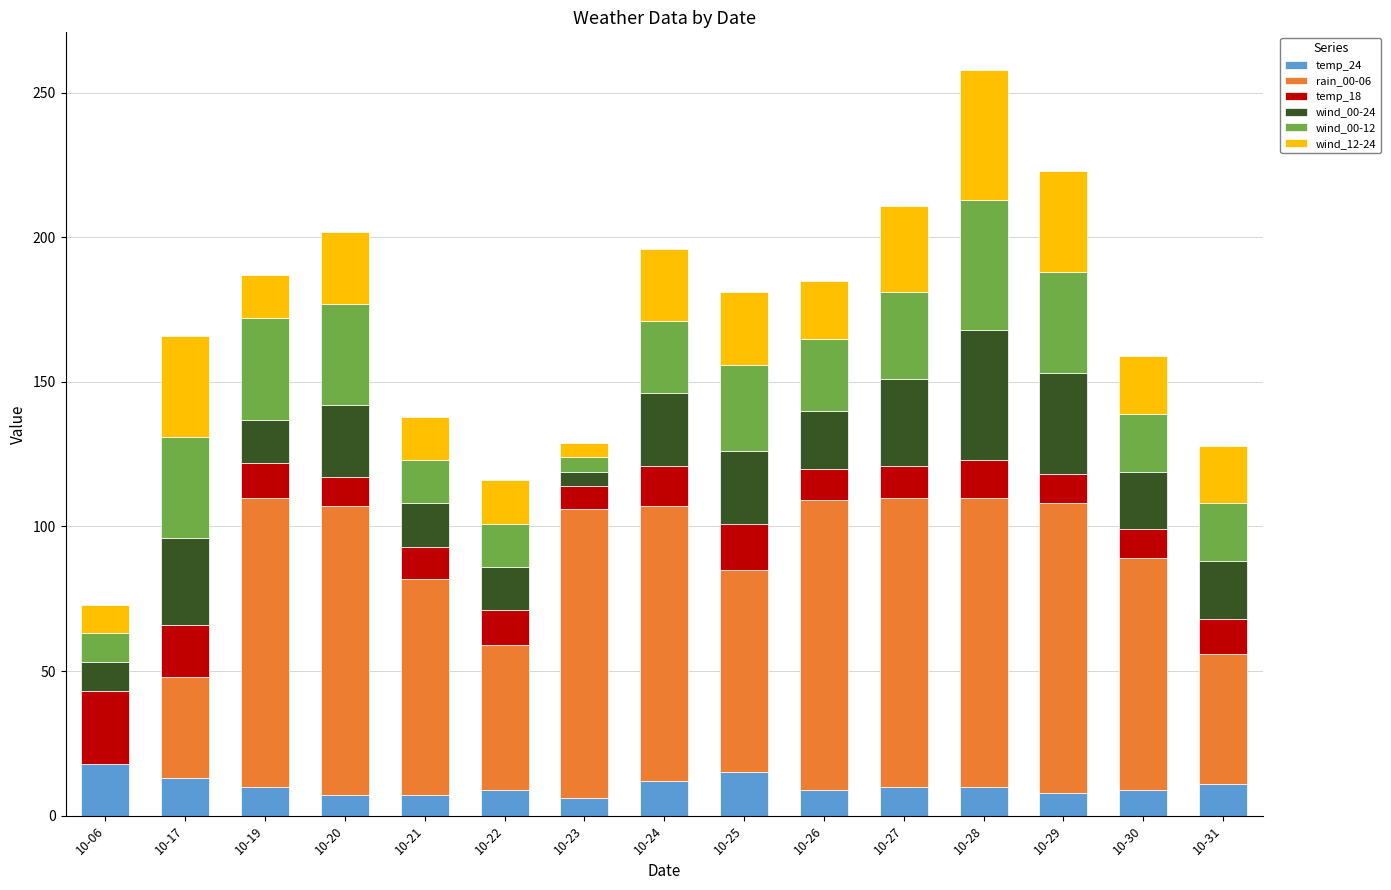

At which category is the sum across all series the highest?

10-28